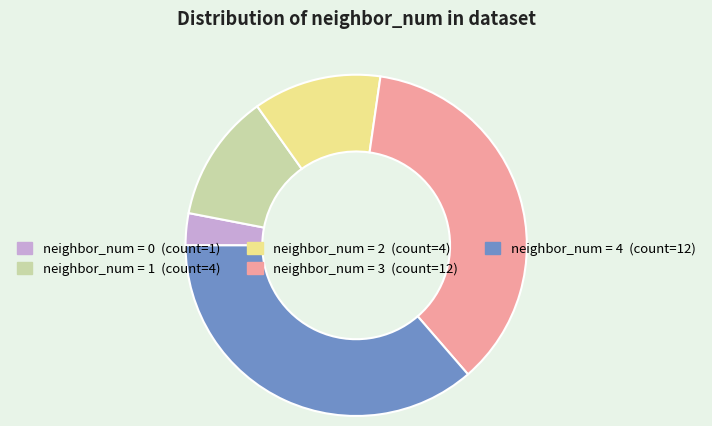

Does any single category account for the majority?

No